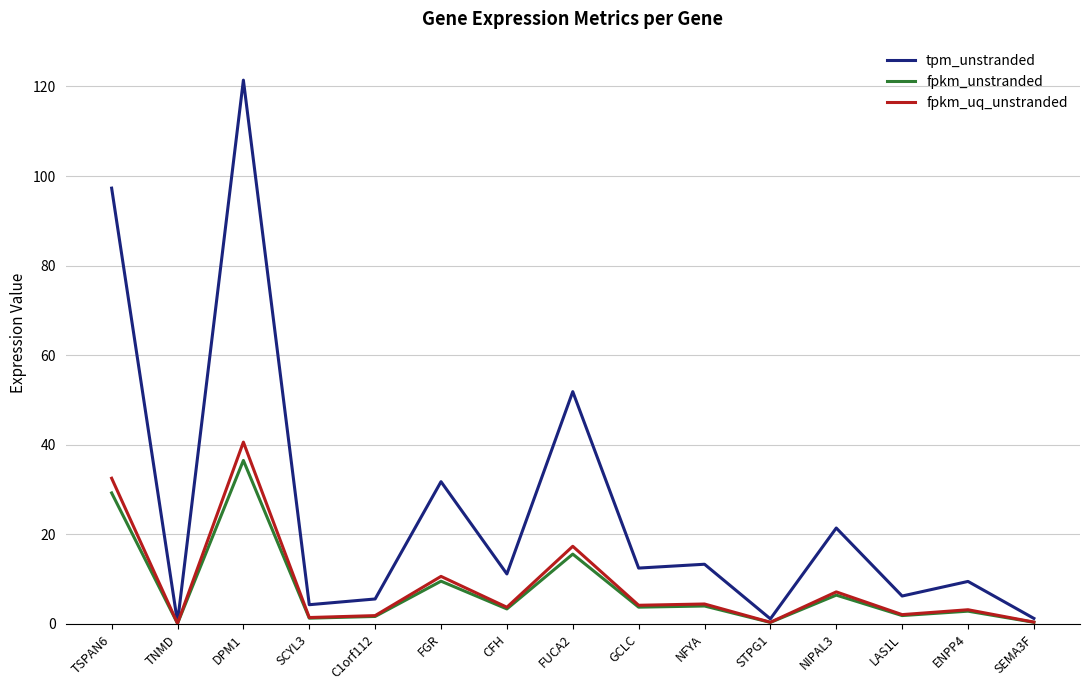

Where does the tpm_unstranded series first go above 11?

TSPAN6